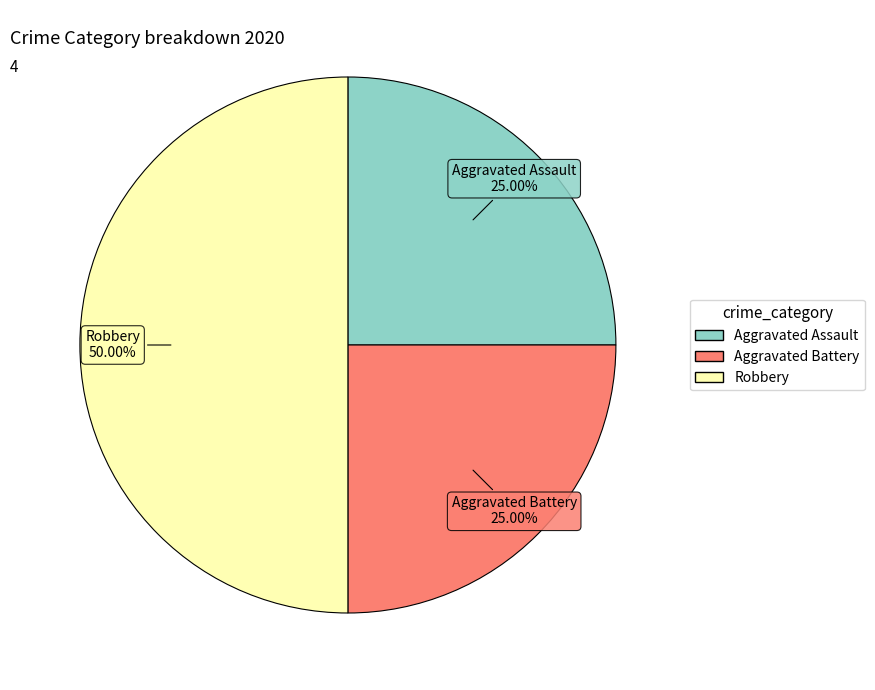

What percentage is the Aggravated Assault slice, to the nearest percent?

25%